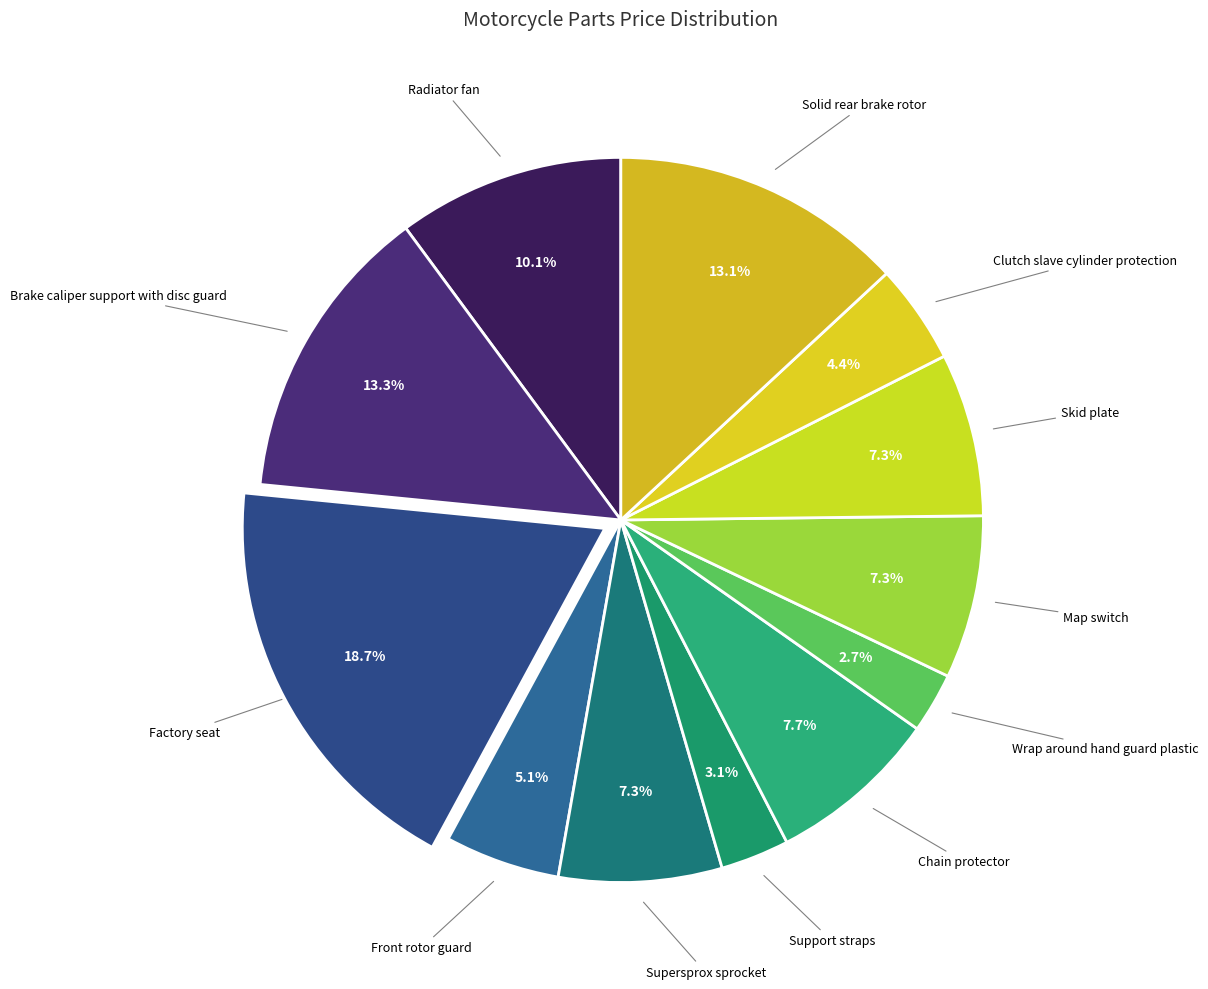

How many segments does this pie chart have?

12